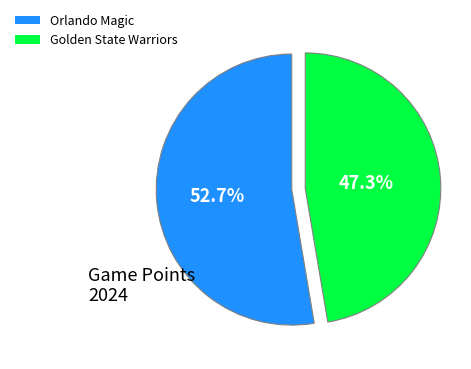

How many segments does this pie chart have?

2